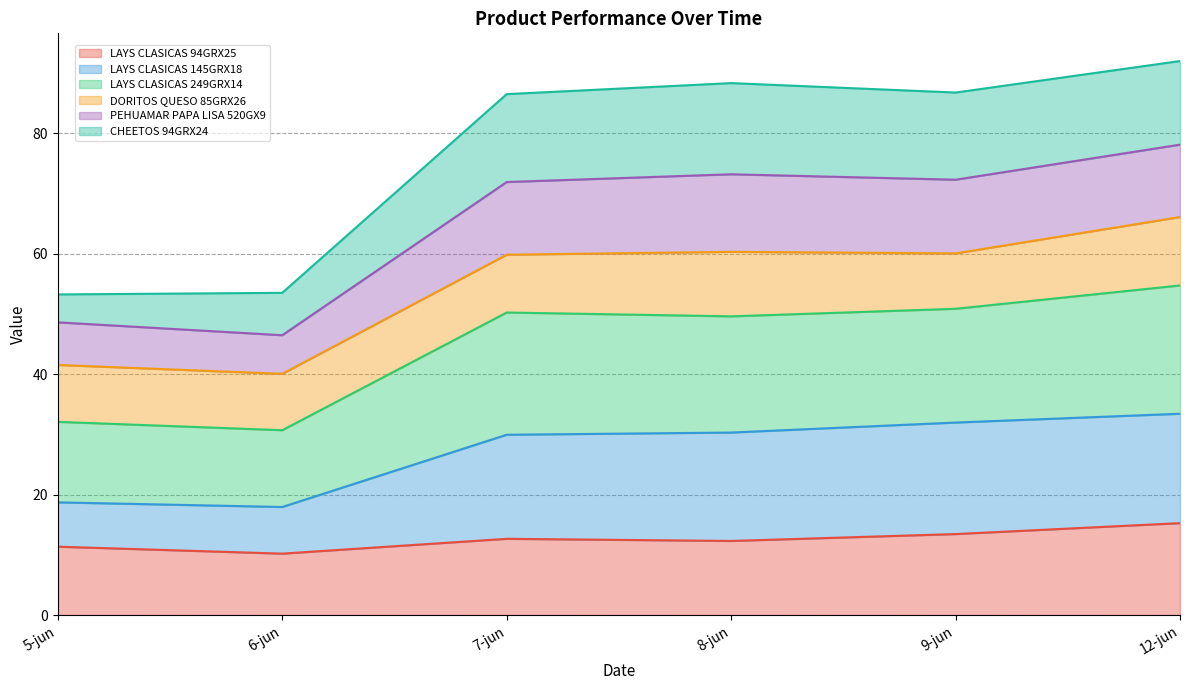

True or false: LAYS CLASICAS 249GRX14 and LAYS CLASICAS 145GRX18 intersect in this chart.

False